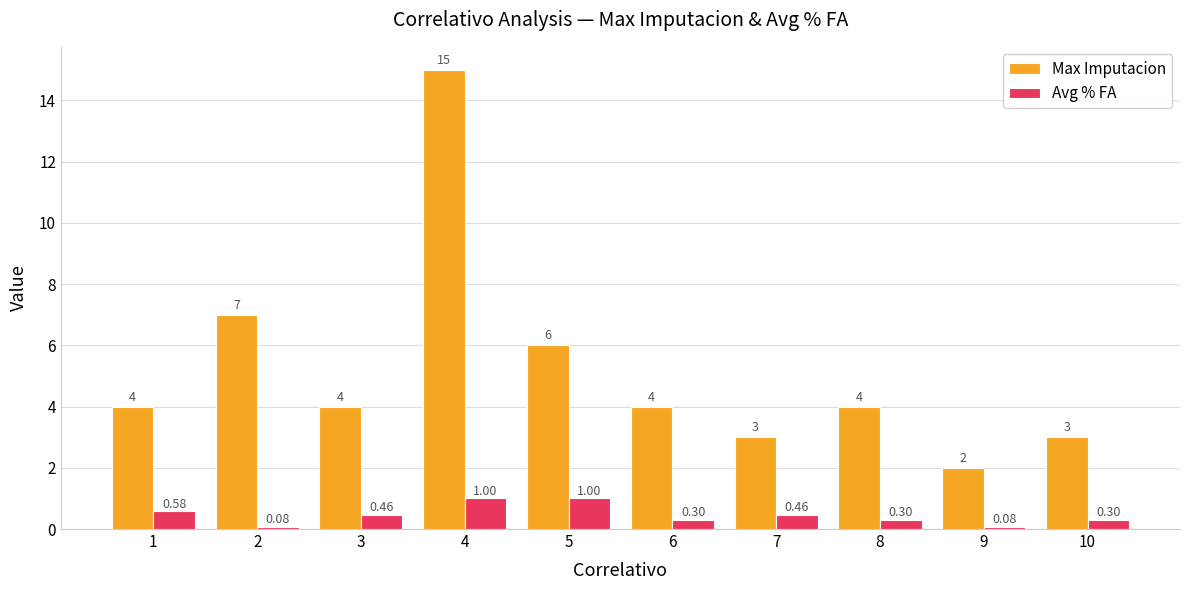

What is the spread (max minus min) of values at 5?

5.0